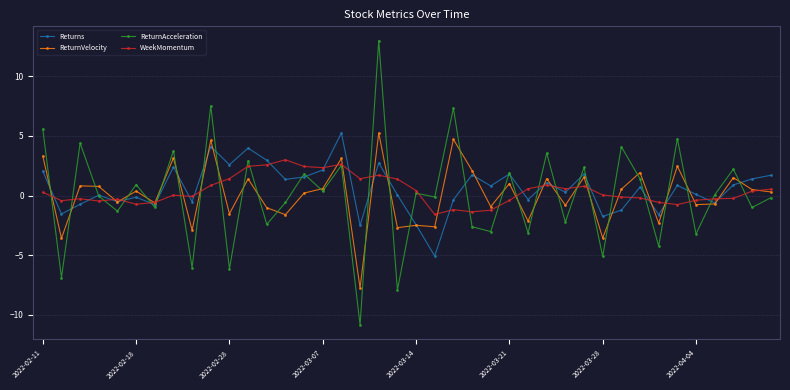

What is the value of the ReturnAcceleration point at the 28th from the left?

3.5